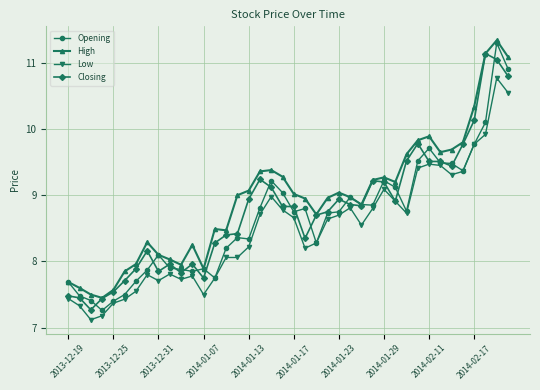

Which series has the widest spread of values?

Opening